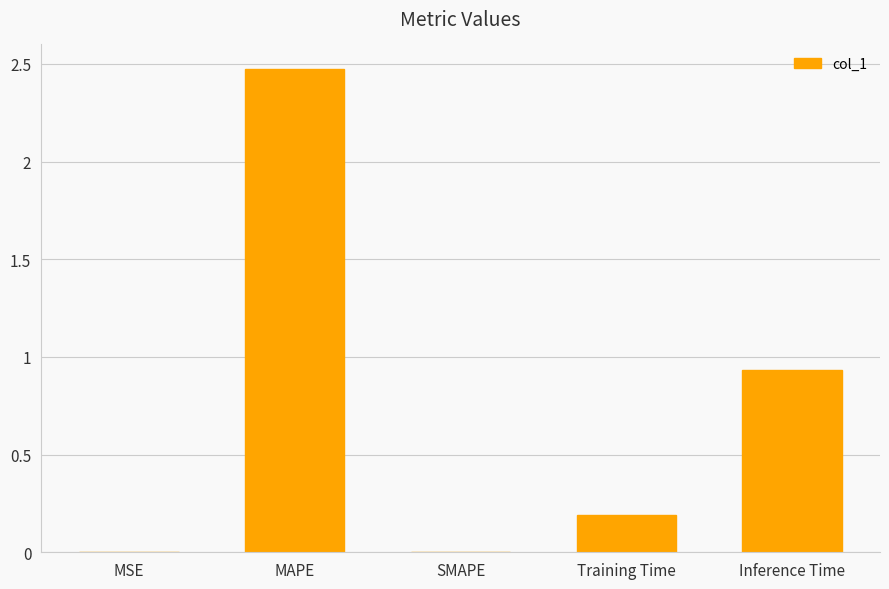

Count the number of data series in this chart.

1